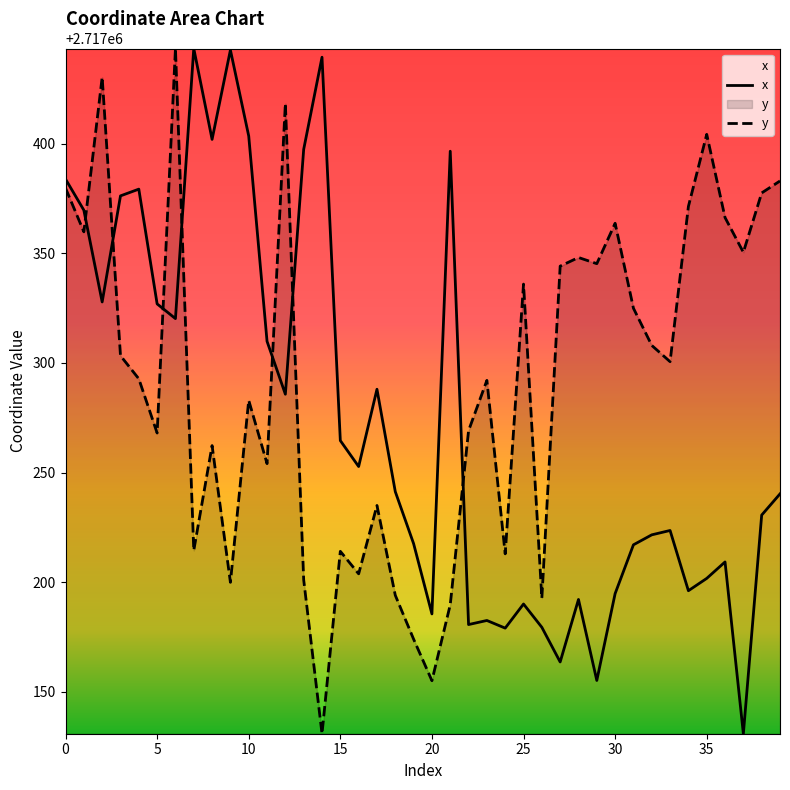

Is this an area chart (filled region under the line)?

No